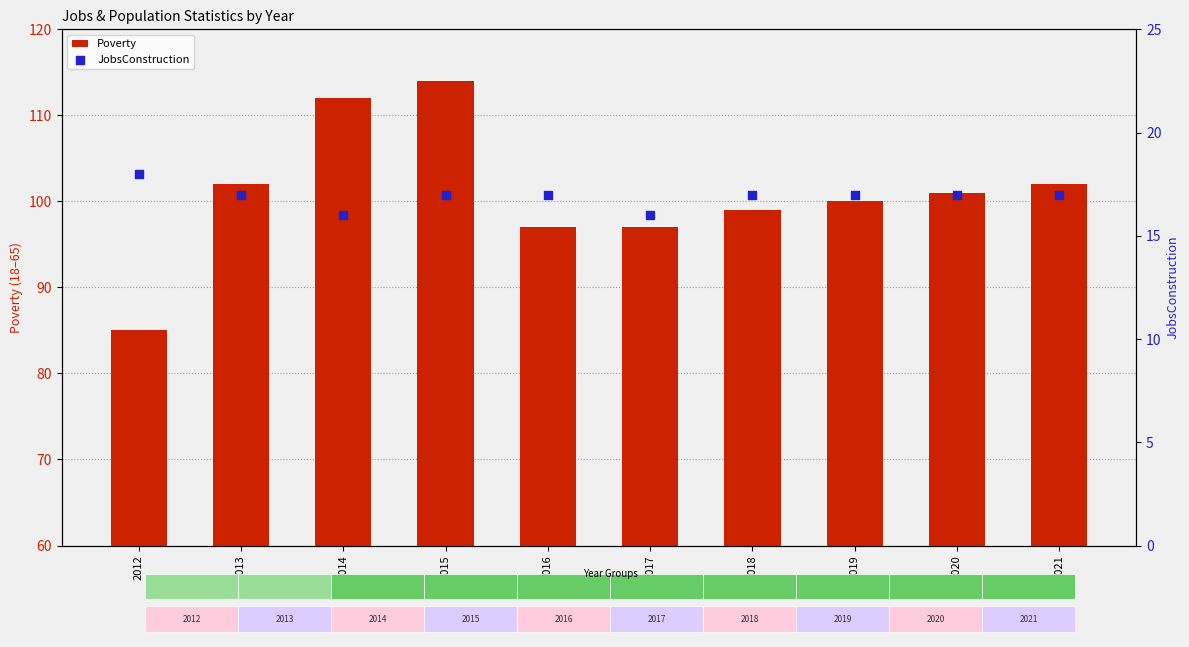

At how many categories does at least one series exceed 95?

9